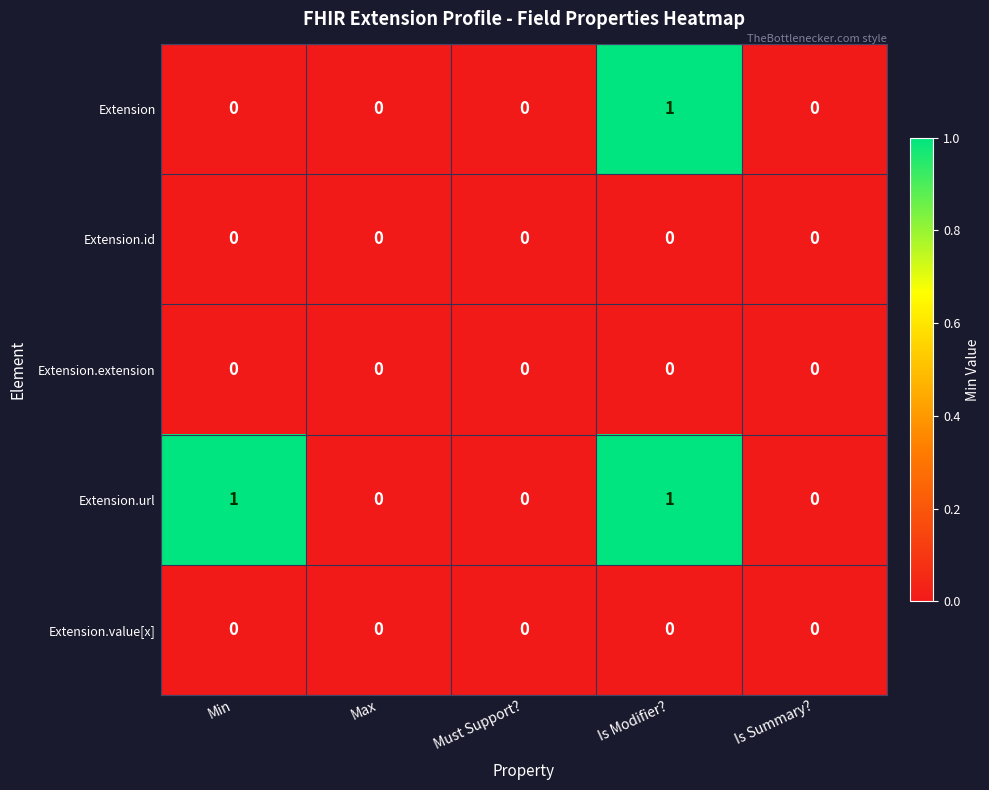

Which series has the largest total across all categories?

Extension.url